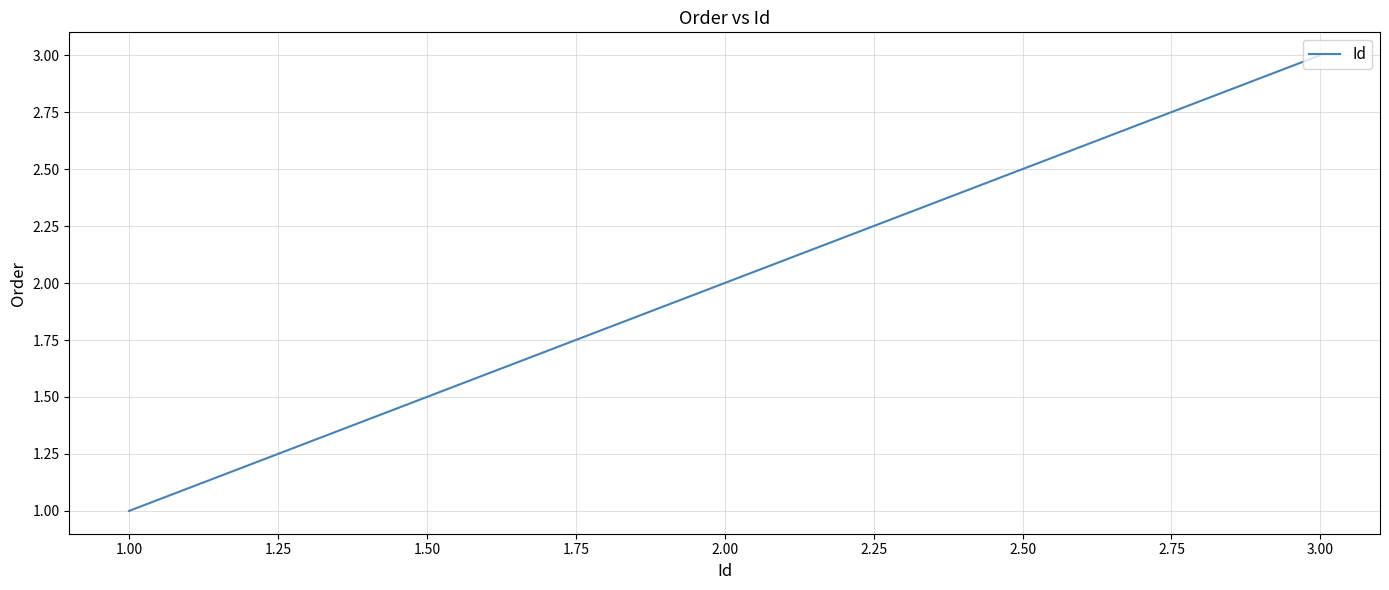

What is the sum of all values?

6